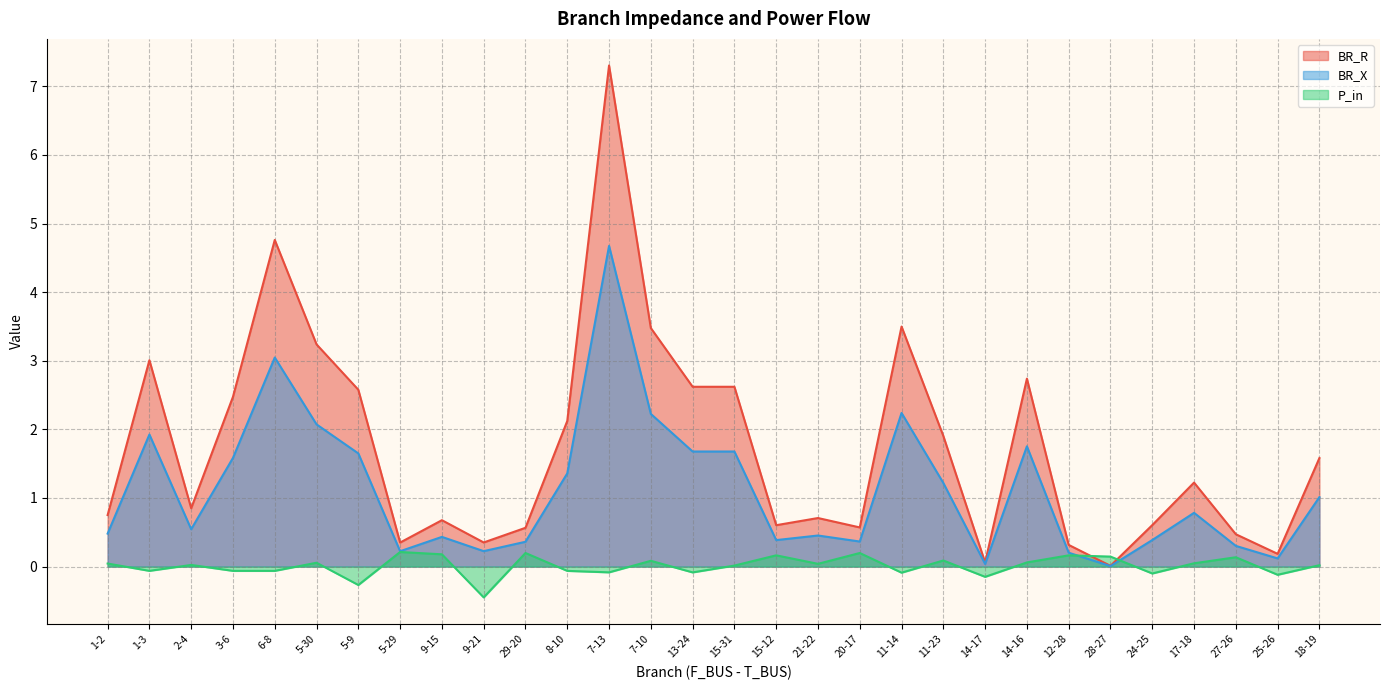

Read the BR_X value at 15-31.

1.7